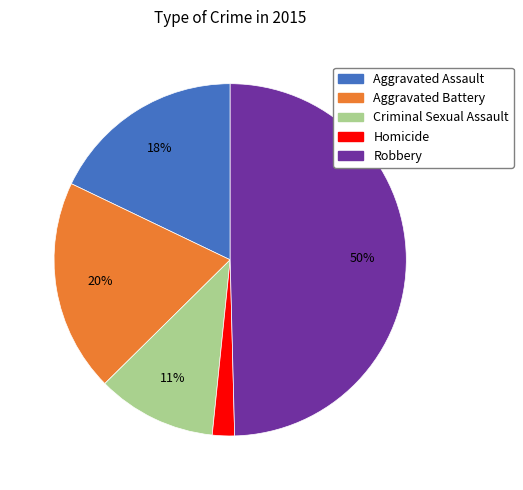

Do Criminal Sexual Assault and Aggravated Battery together represent more than half of the pie?

No